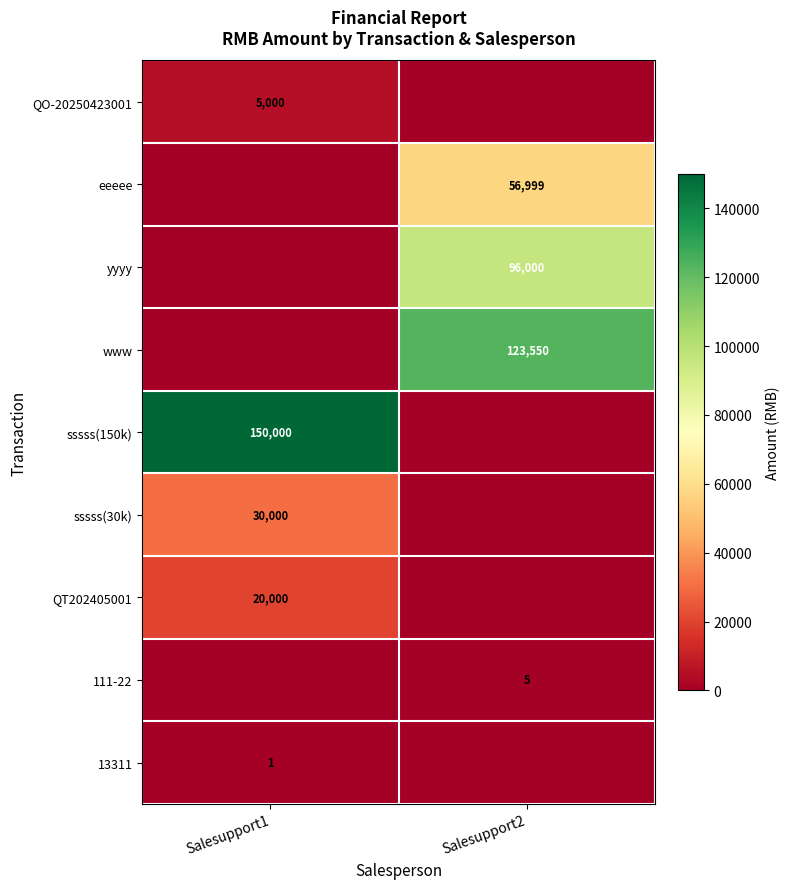

Between Salesupport2 and Salesupport1, which is larger?

Salesupport1